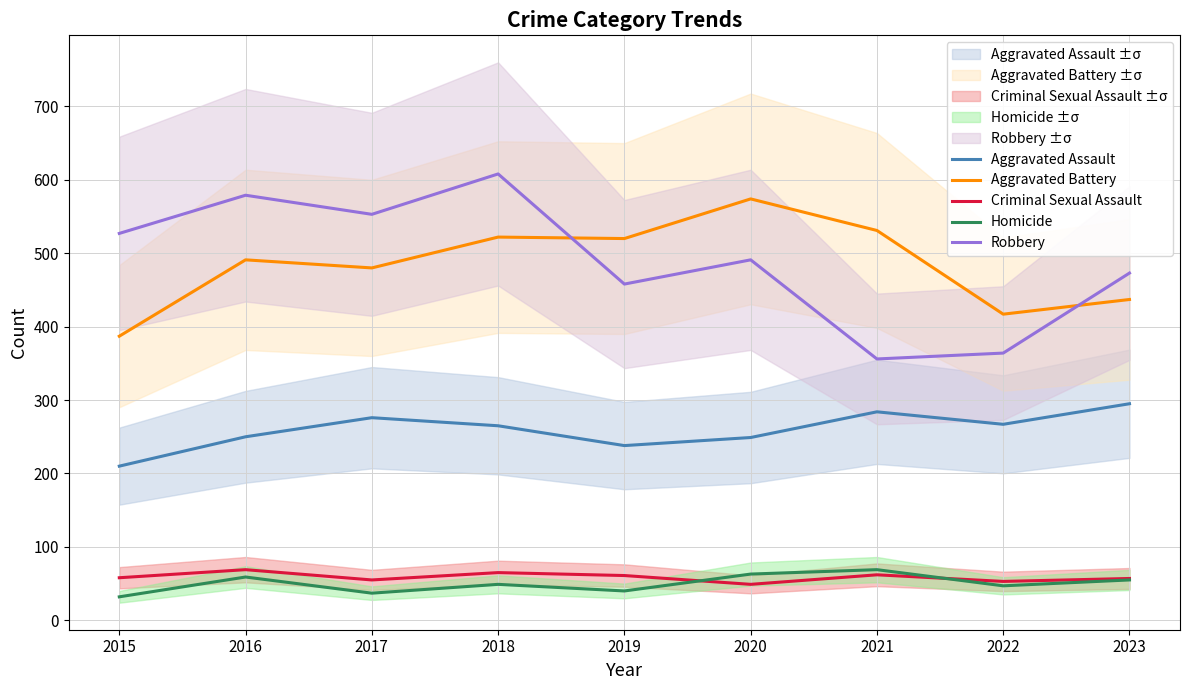

What is the value of the Homicide point at the 8th from the left?

47